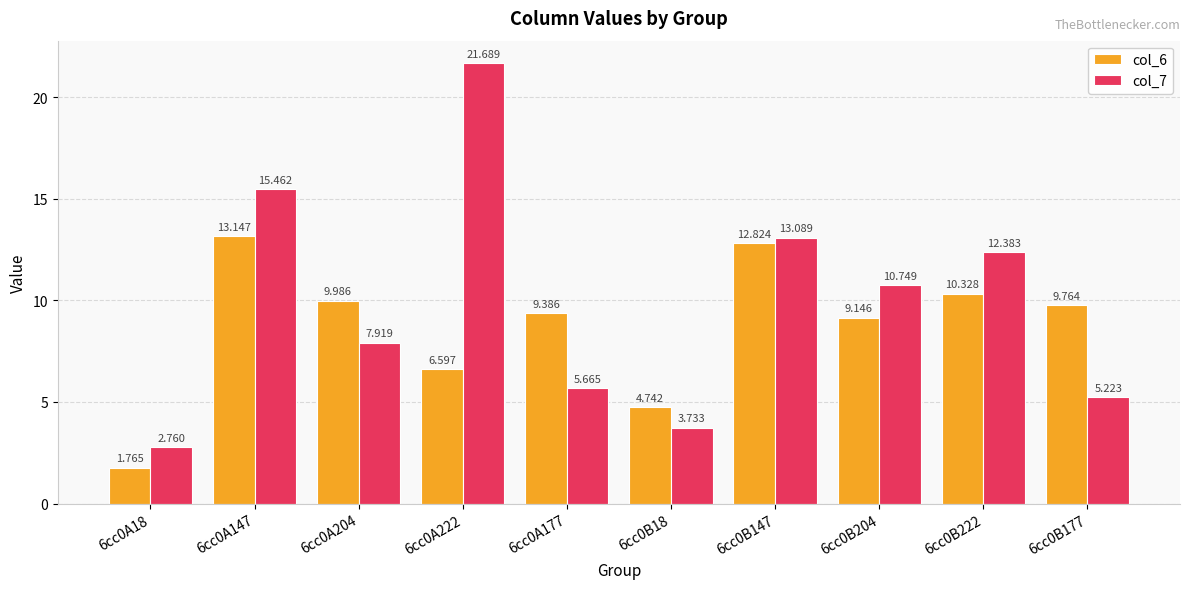

Which series has the largest range (max minus min)?

col_7